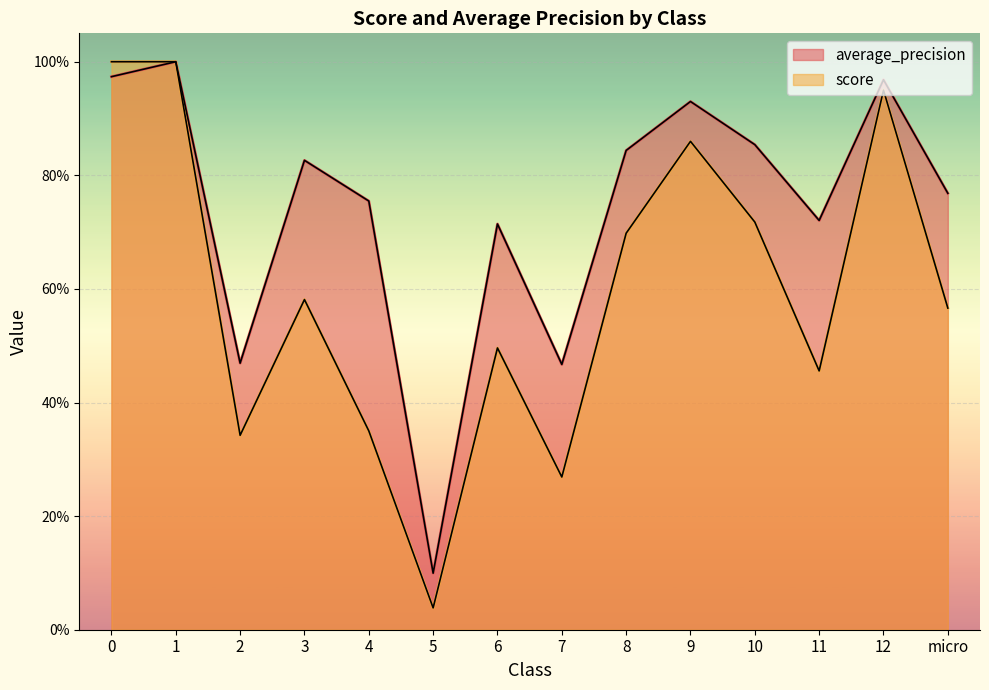

After their last crossing, which series has the higher values: score or average_precision?

average_precision